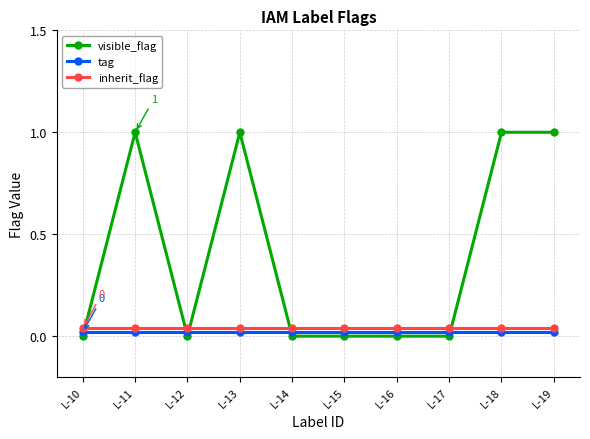

The value of visible_flag at L-11 is 1.0. True or false?

True